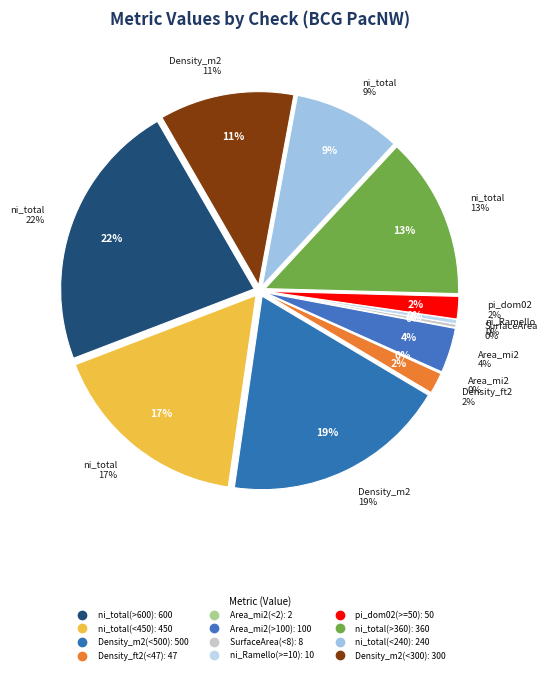

Which slice is the largest?

ni_total(>600)